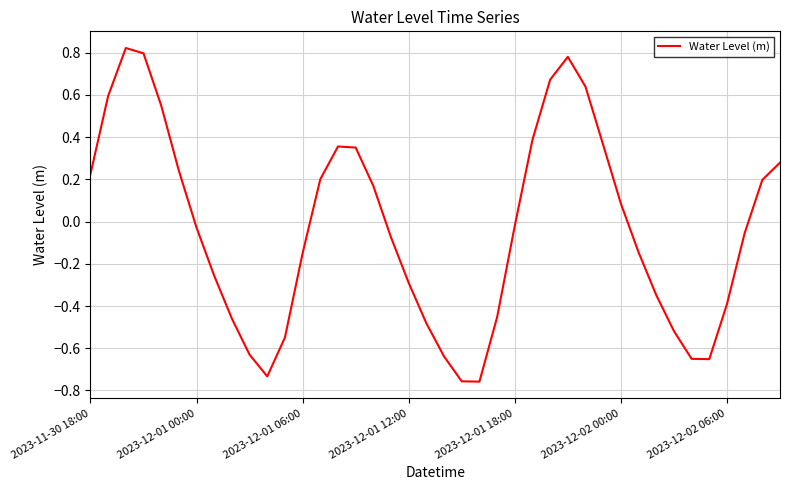

What is the difference between the maximum and minimum values?

1.6